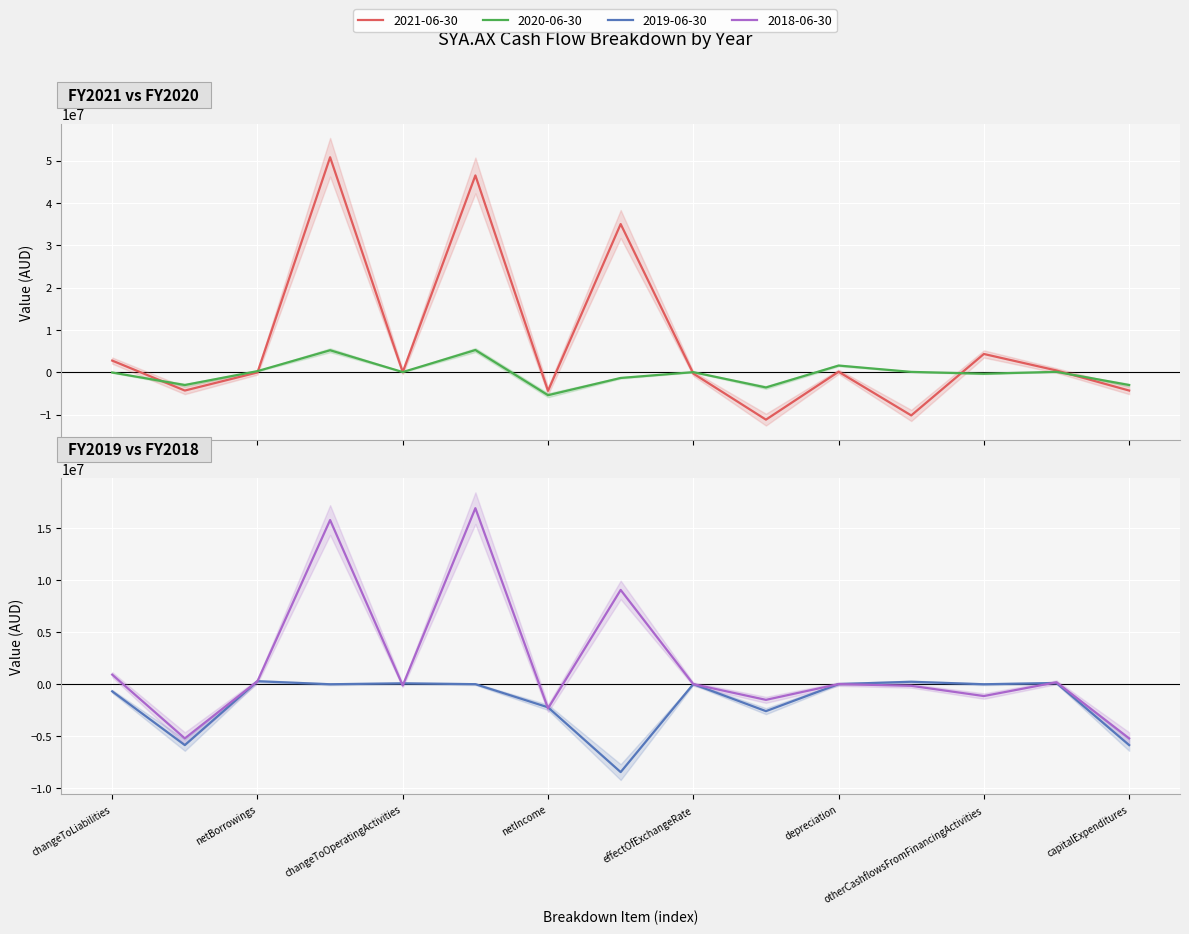

Is the value of 2020-06-30 at capitalExpenditures greater than the value of 2019-06-30 at changeToOperatingActivities?

No